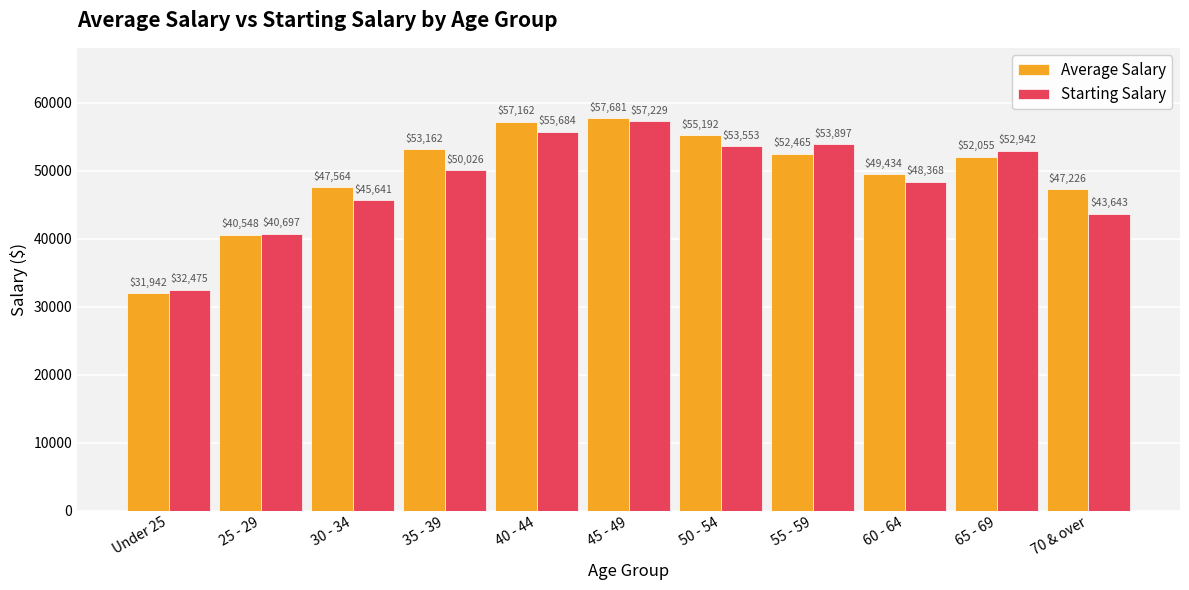

Where is Average Salary nearest to the value 44811?

70 & over